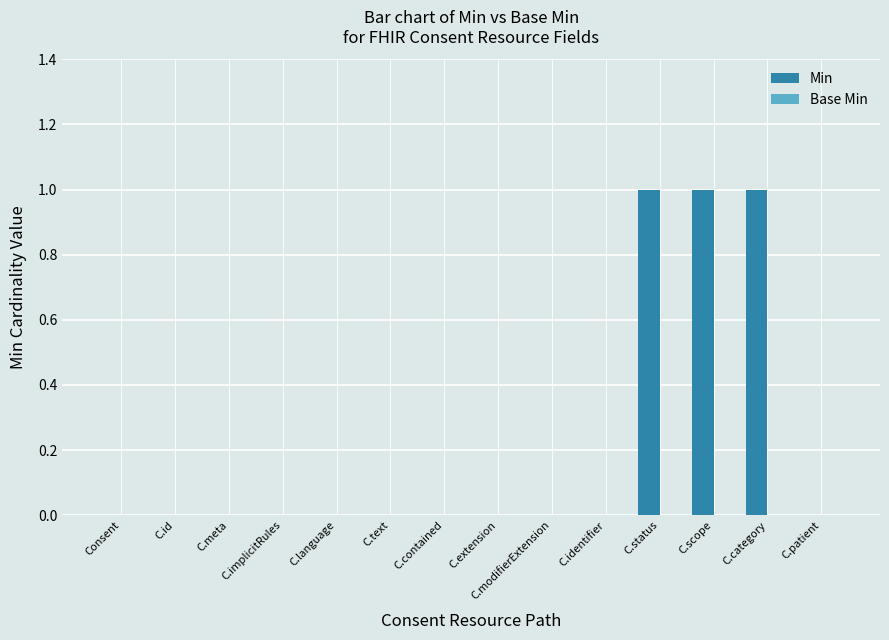

What is the change in value from C.text to C.scope?

+1